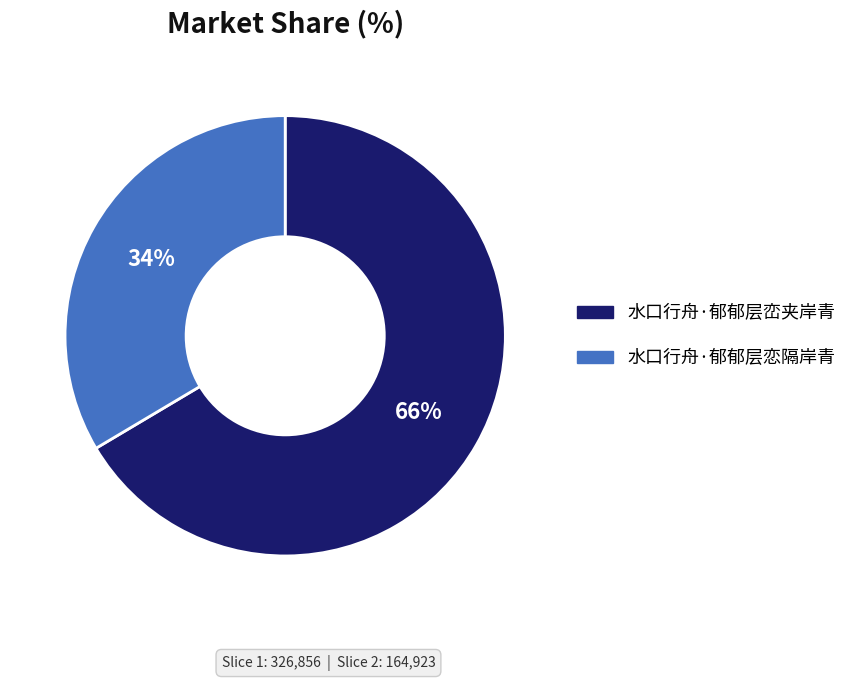

How many slices are in this pie chart?

2